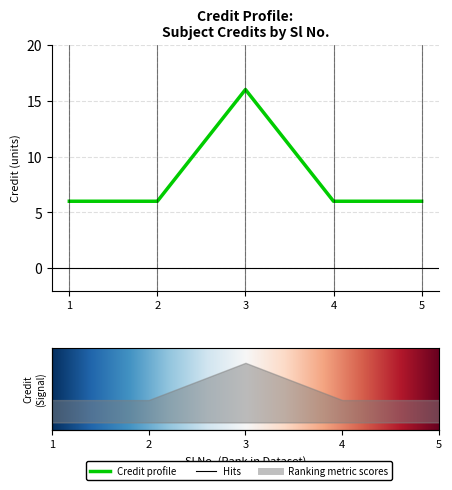

Where is the first local maximum?

3